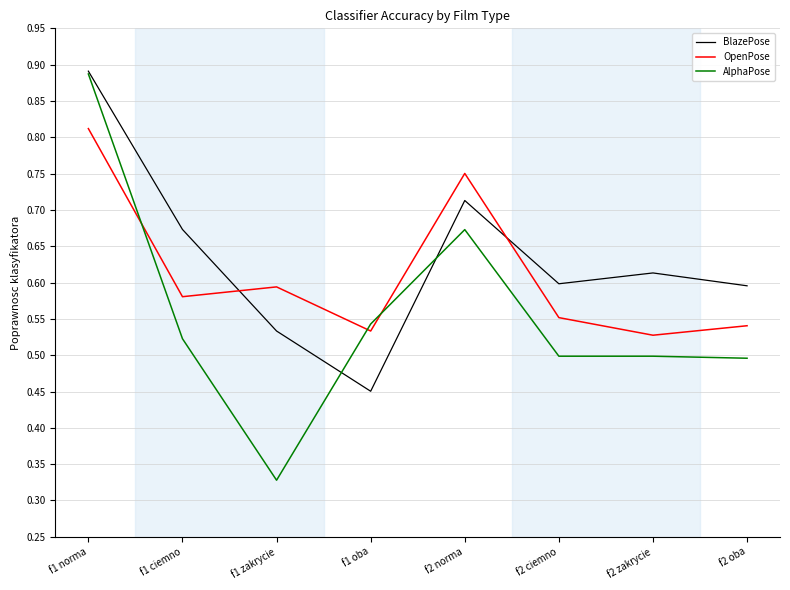

What is the difference between the maximum and minimum values in the BlazePose series?

0.4